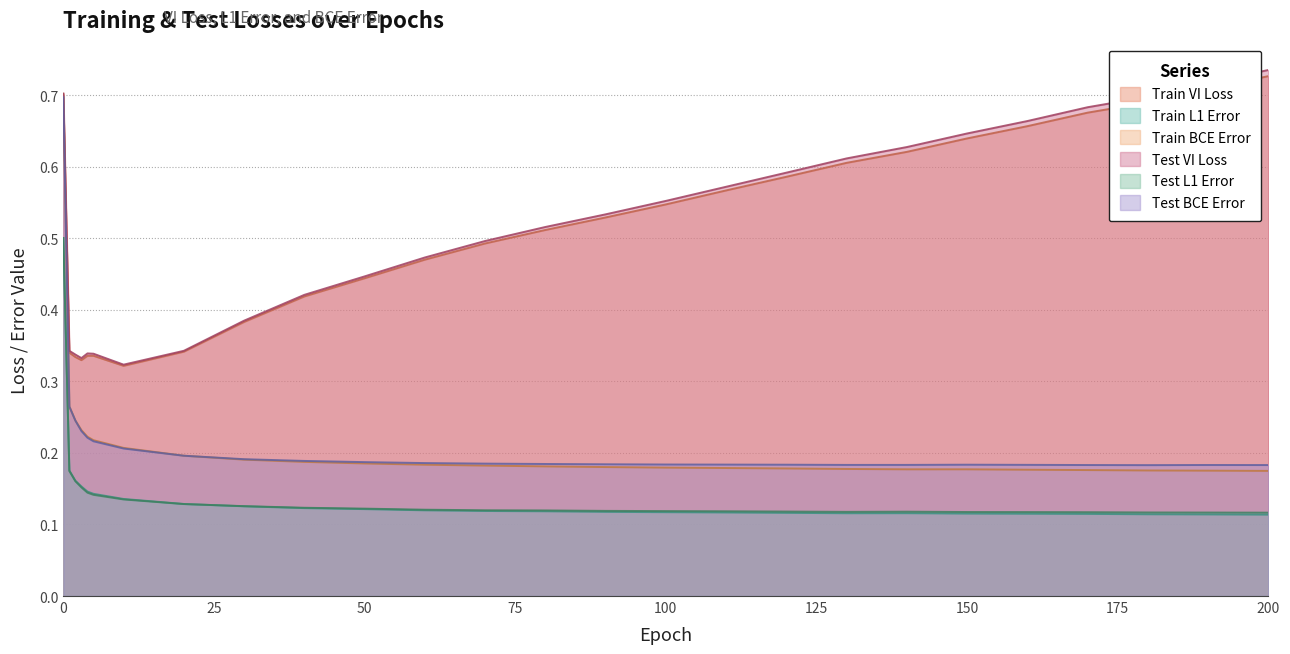

True or false: te_l1_error has more than 0 interior local peaks.

True